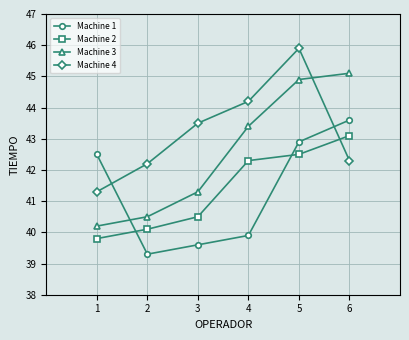

Where is Machine 4 nearest to the value 43?

3